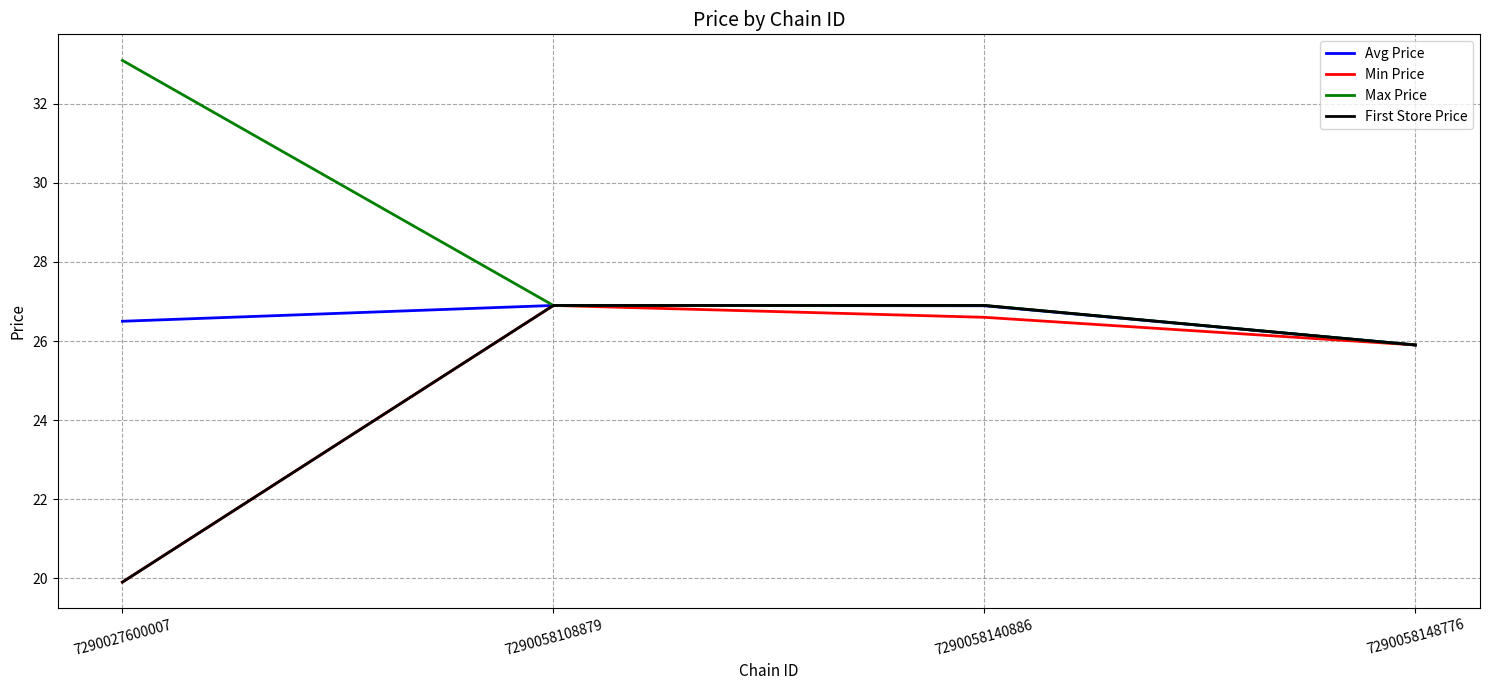

Which category has the highest value across all series?

7290027600007